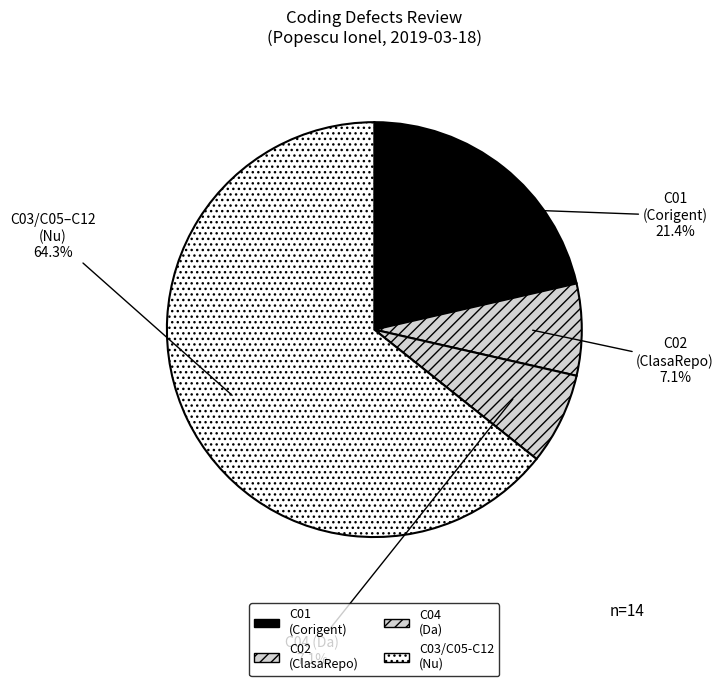

Which category has the biggest portion of the pie?

C03-C12 (Nu)